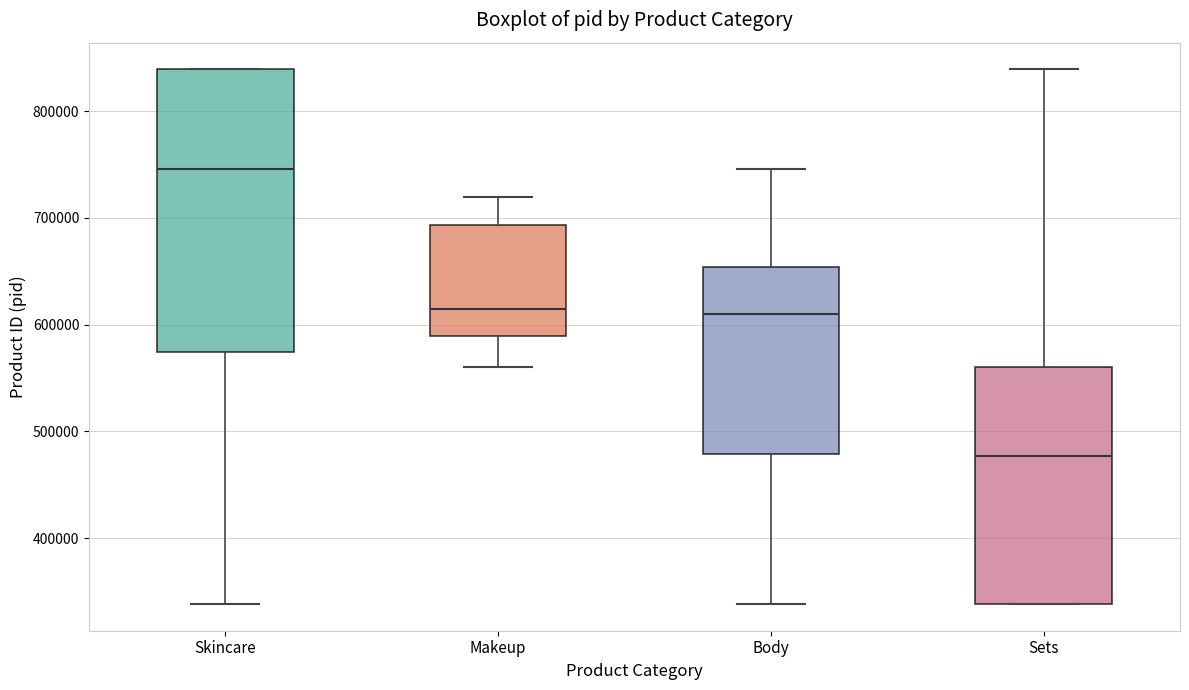

Which box's median line is the lowest?

Sets